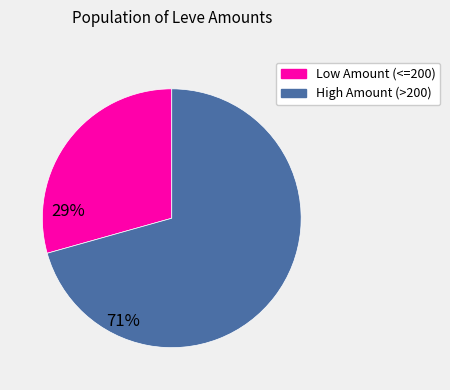

Is there a majority slice in this chart?

Yes